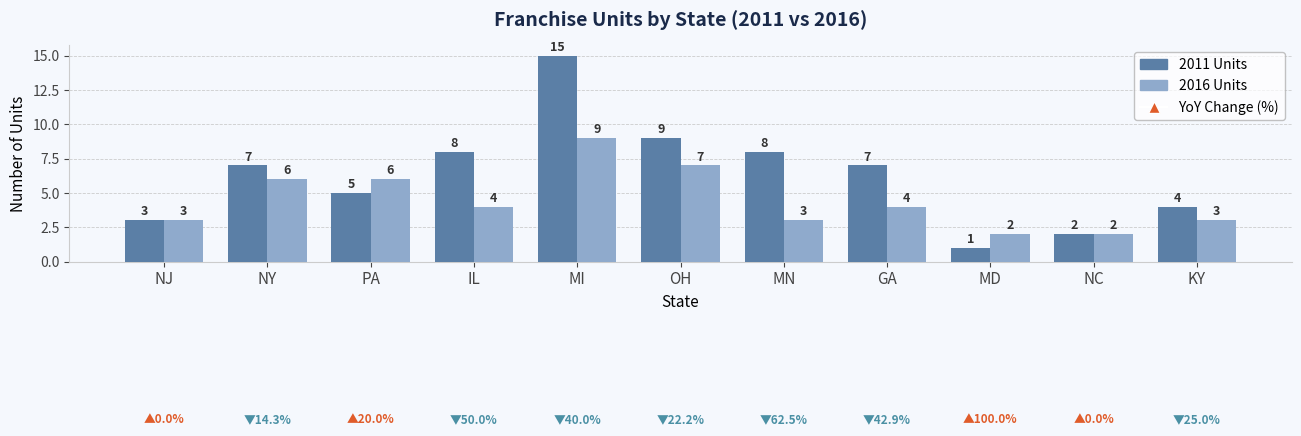

Which series has the largest range (max minus min)?

2011 Units